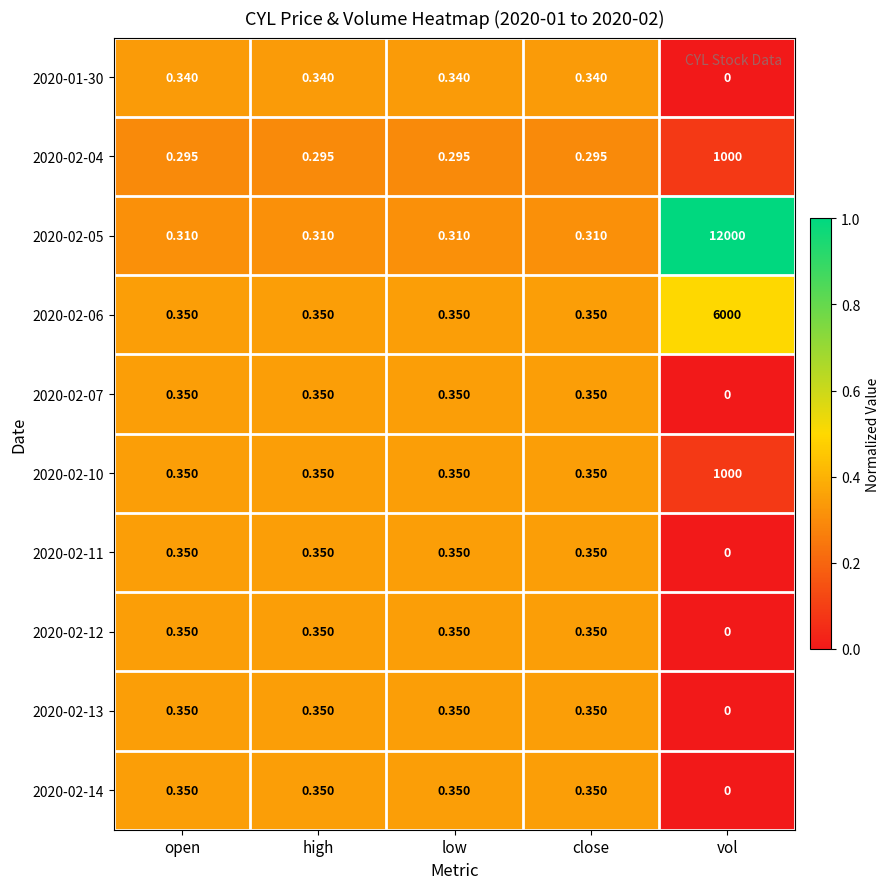

What is the greatest value displayed?

12000.0